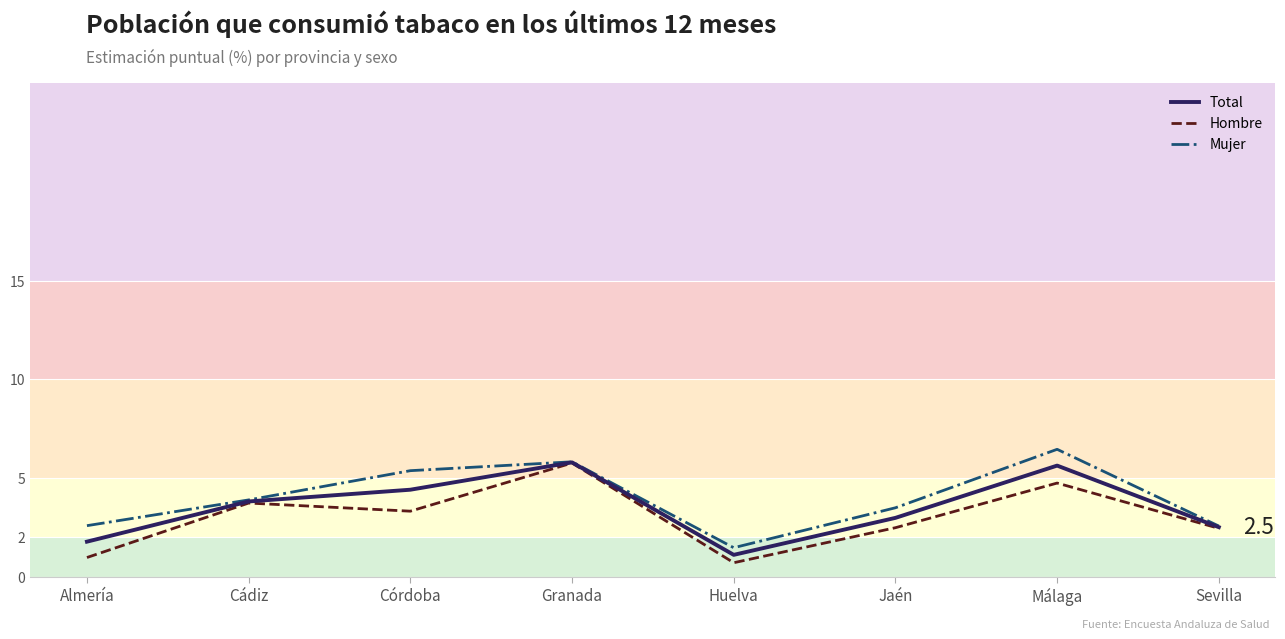

Which label corresponds to the largest value in the chart?

Málaga